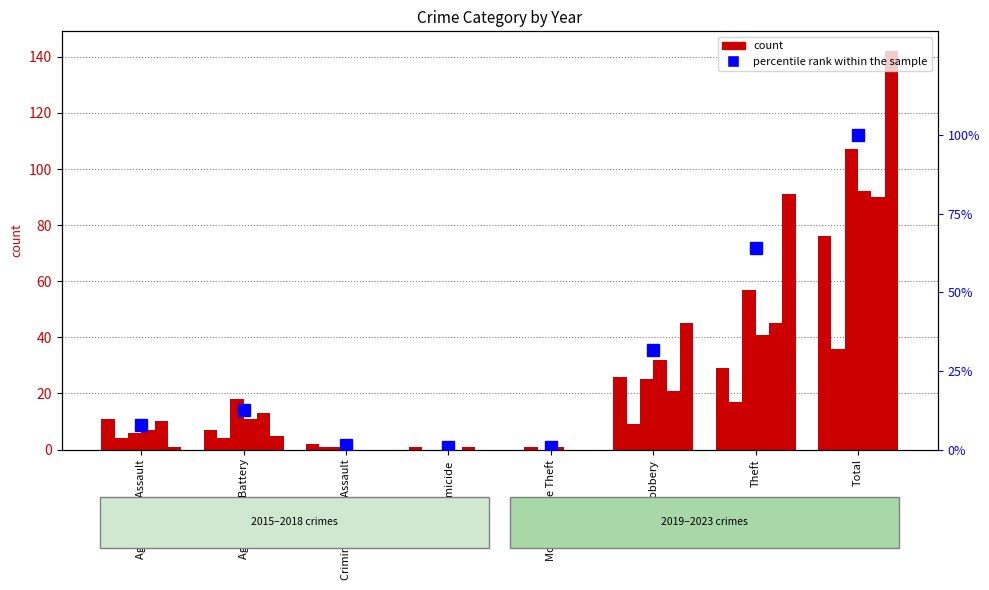

Rank the categories by value from highest to lowest.

Total, Theft, Robbery, Aggravated Battery, Aggravated Assault, Criminal Sexual Assault, Homicide, Motor Vehicle Theft